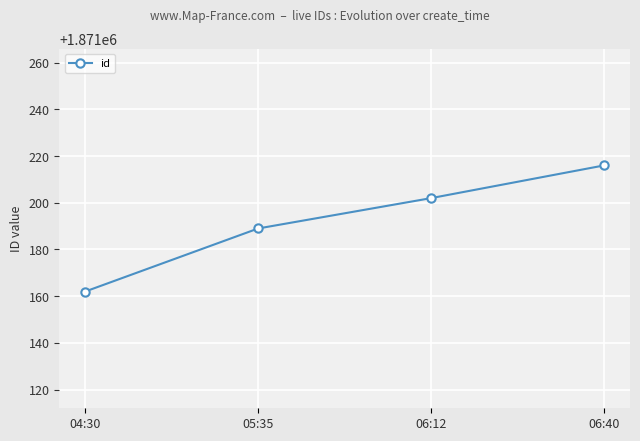

List the labels in order of value, largest first.

06:40, 06:12, 05:35, 04:30